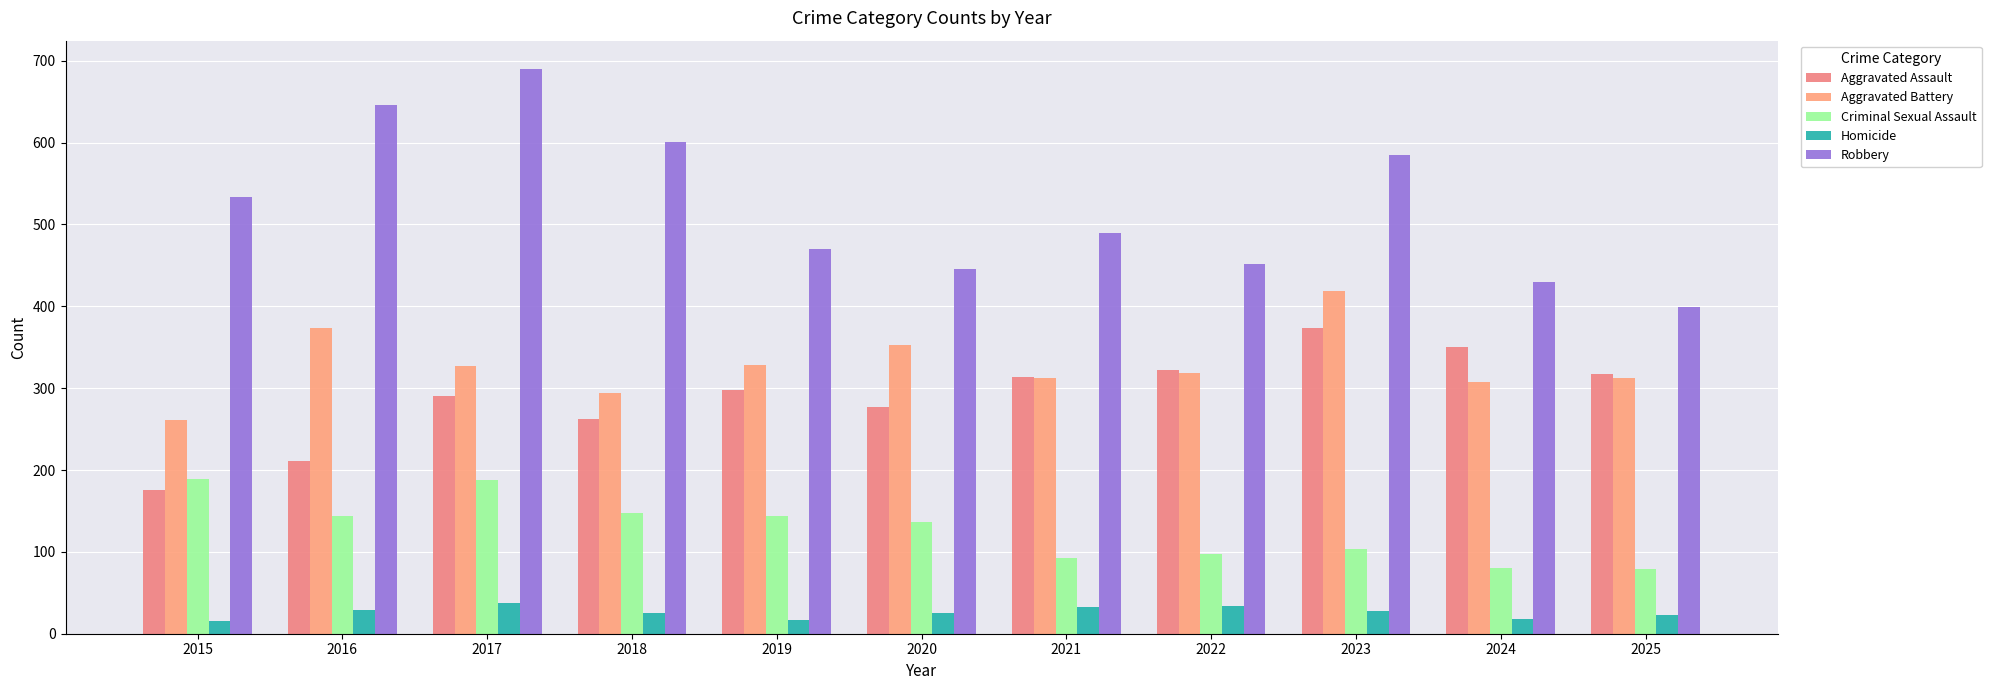

At how many categories does at least one series exceed 552?

4